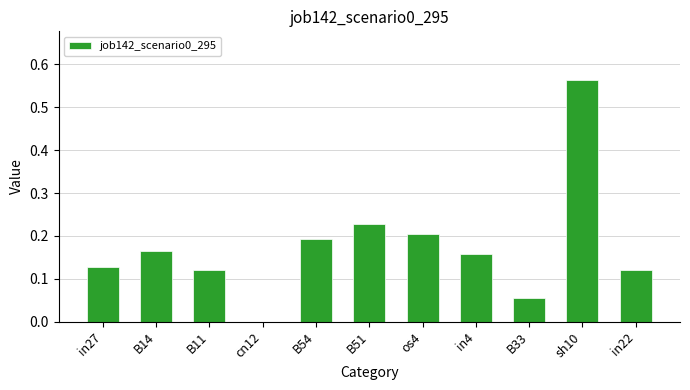

How many data points does each series have?

11